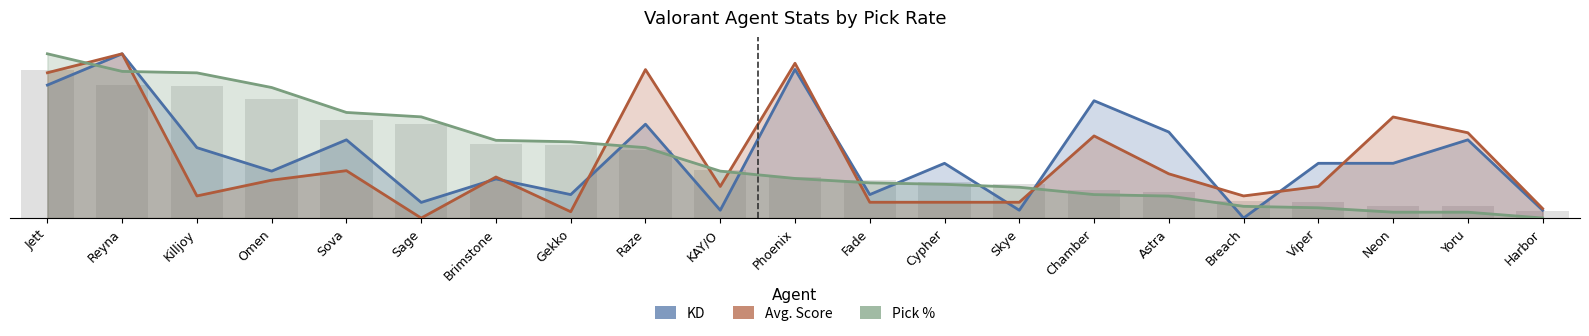

The value of KD at Fade is 0.1. True or false?

True